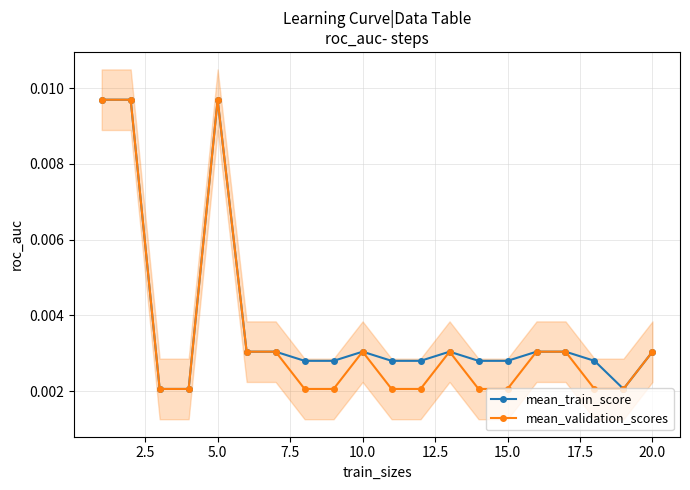

How many distinct data groups are displayed?

2